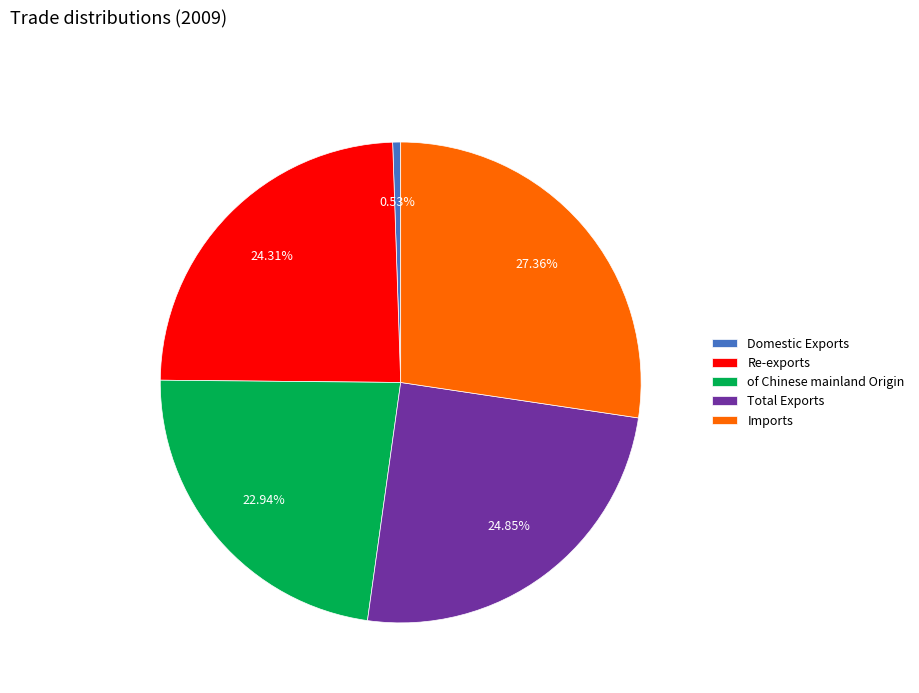

The of Chinese mainland Origin slice represents 23% of the pie. True or false?

True